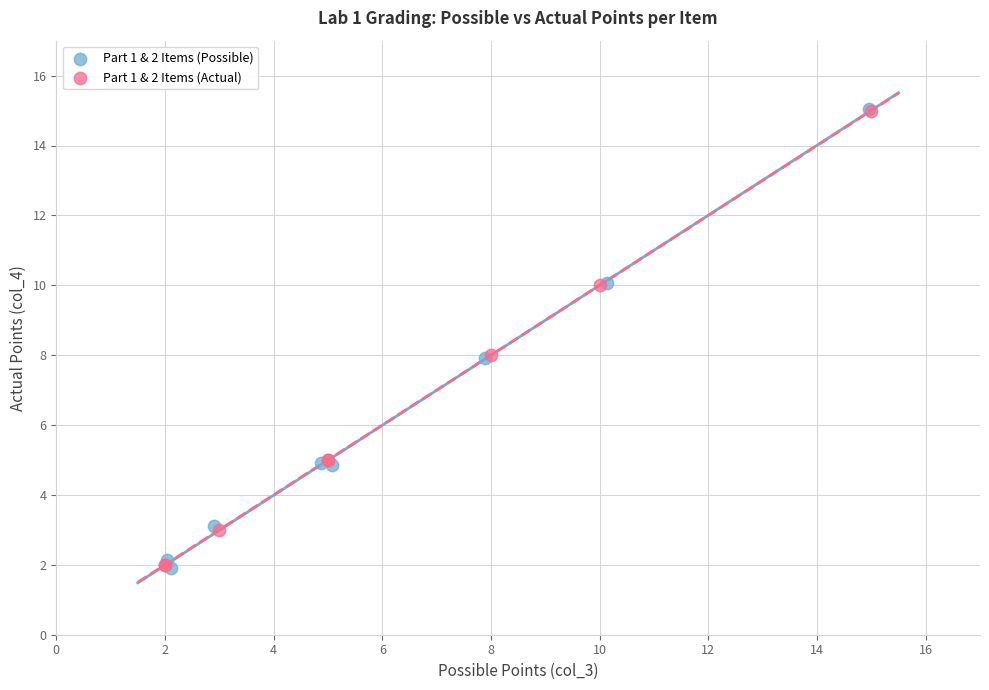

What are all the series names shown in the legend?

Part 1 & 2 Items (Possible), Part 1 & 2 Items (Actual)